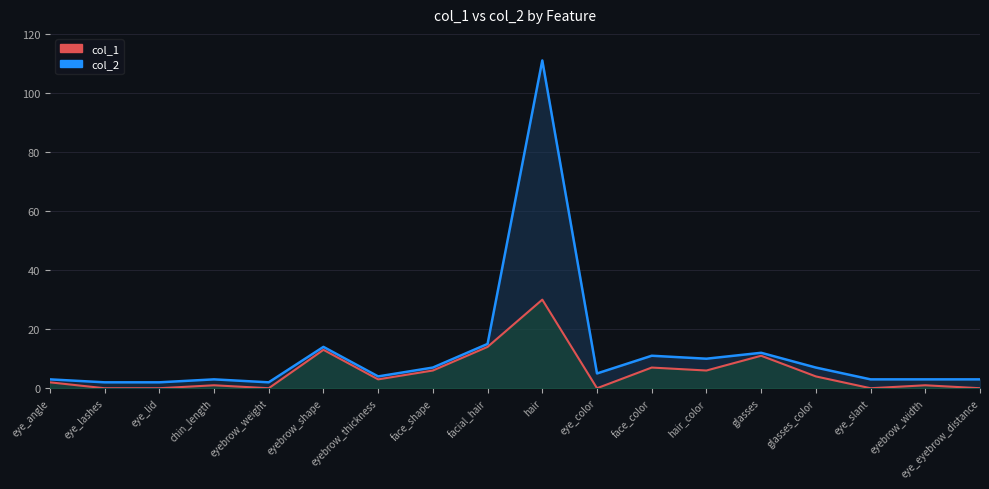

How many data points in col_1 are less than 3?

9